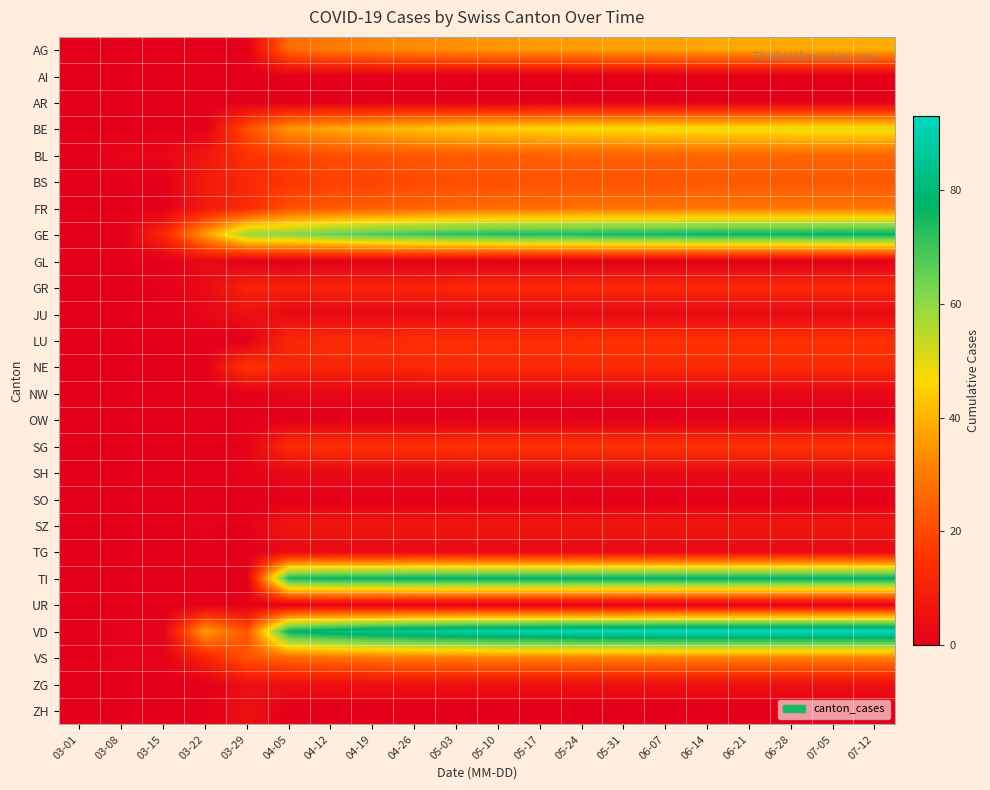

Rank the series by their maximum value, from highest to lowest.

VD, TI, GE, BE, AG, VS, FR, BL, BS, NE, LU, SG, GR, SZ, JU, ZG, ZH, GL, SH, TG, NW, AI, AR, OW, SO, UR